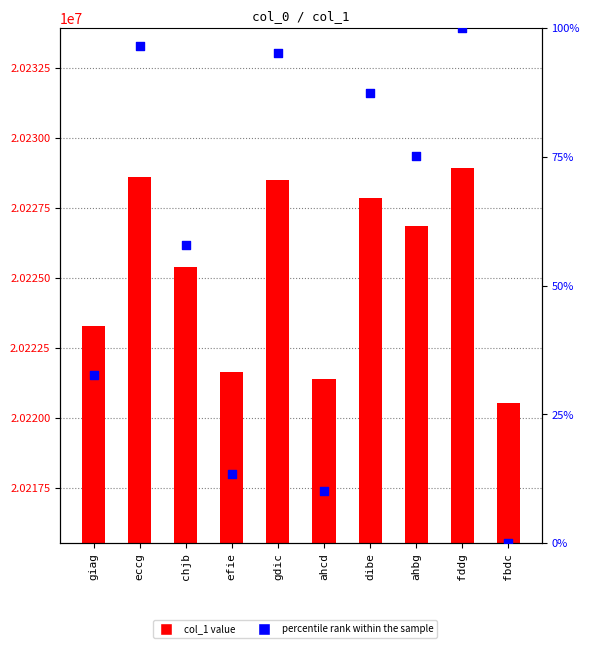

Which series contains the lowest Y value?

percentile rank within the sample